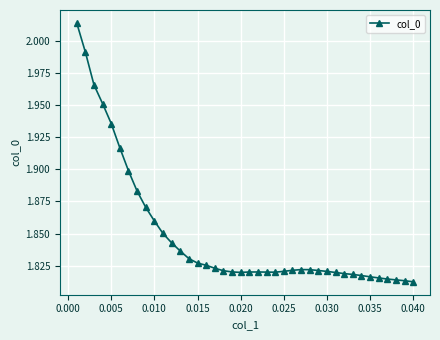

What is the sum of all values?

74.0